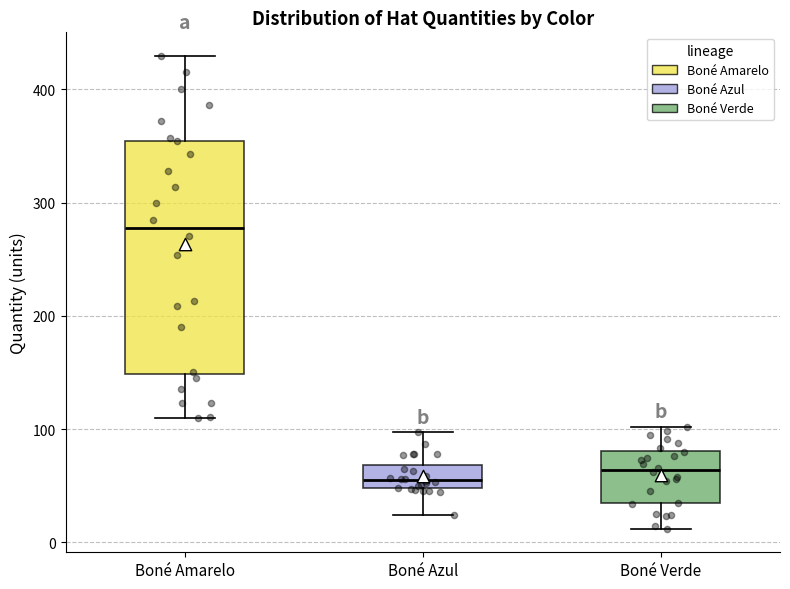

Which box has the highest median line?

Boné Amarelo